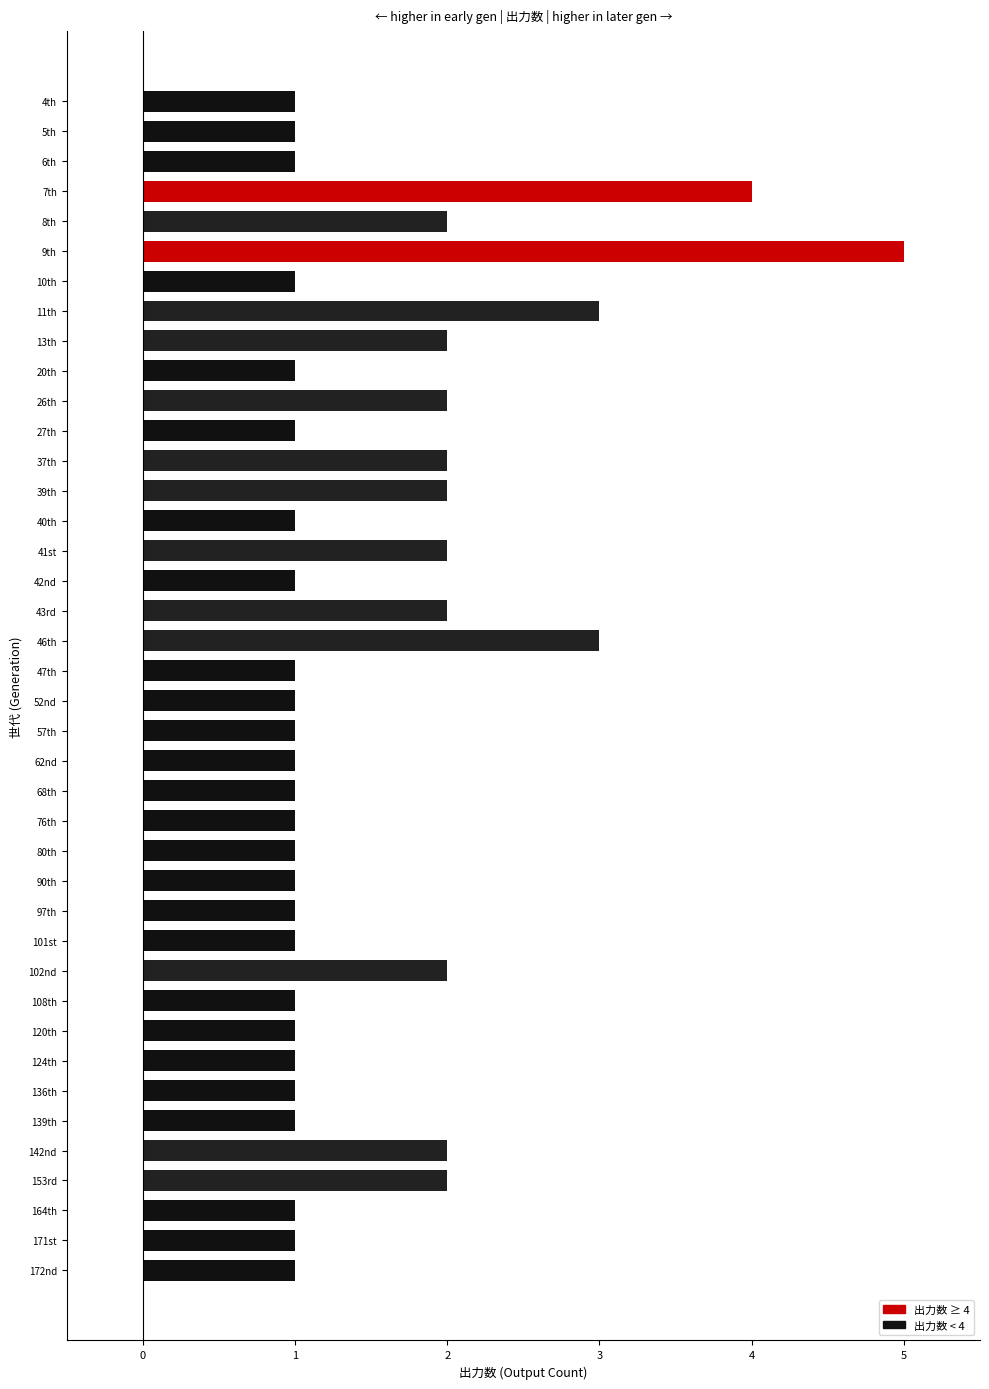

Between 20th and 43rd, which is larger?

43rd